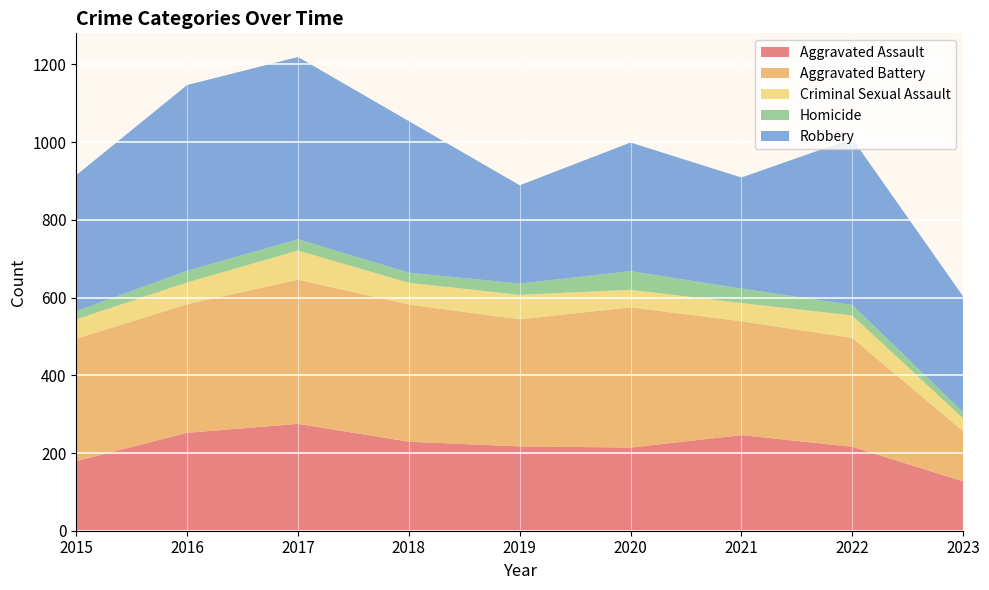

Reading right to left, extract all data points from this chart.

Aggravated Assault: 127	216	246	214	217	229	275	252	179
Aggravated Battery: 129	280	293	361	327	353	371	331	315
Criminal Sexual Assault: 33	58	47	45	63	56	75	56	50
Homicide: 16	27	37	48	29	26	29	30	21
Robbery: 298	428	286	331	253	390	469	478	350